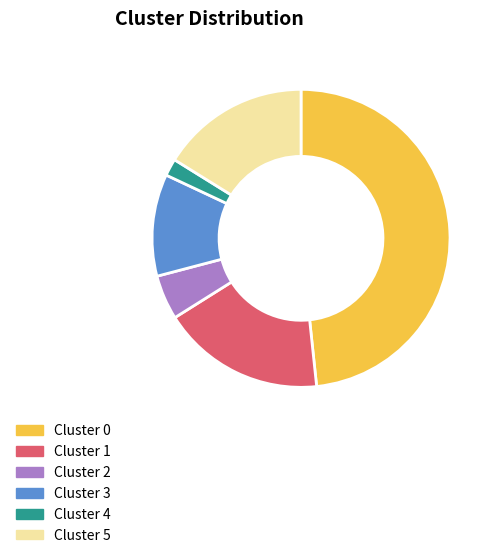

Which slice is the smallest?

Cluster 4